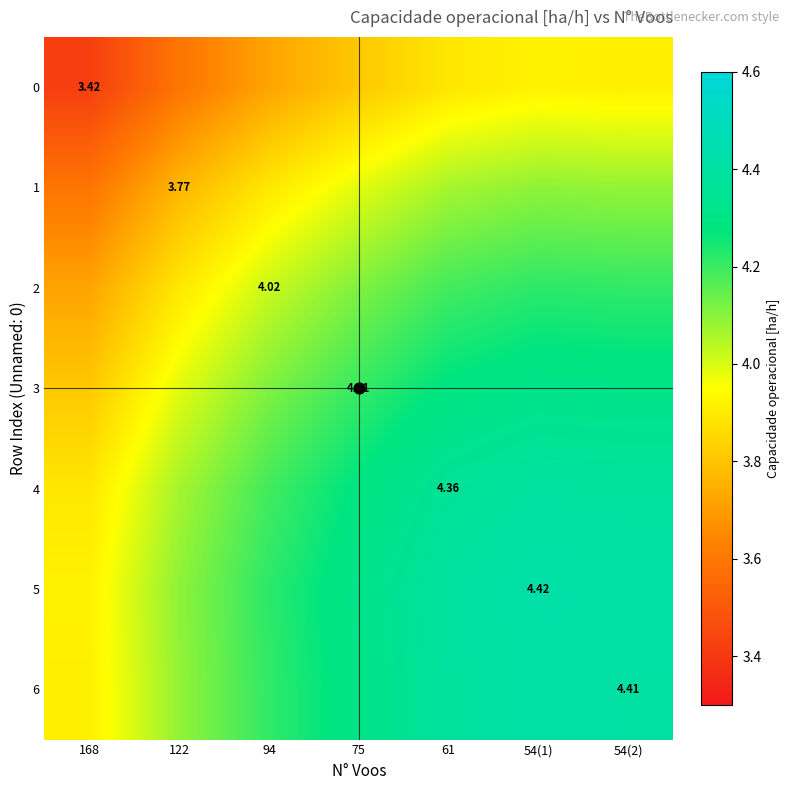

Is it true that 6 equals 4.4 at 61?

True